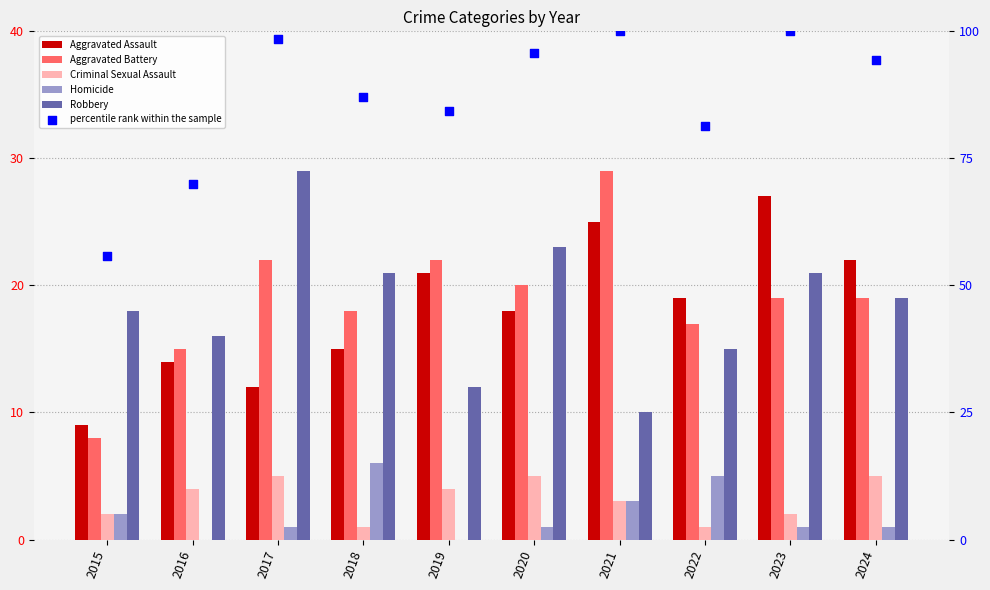

Is the value of Aggravated Battery at 2018 greater than the value of Homicide at 2019?

Yes